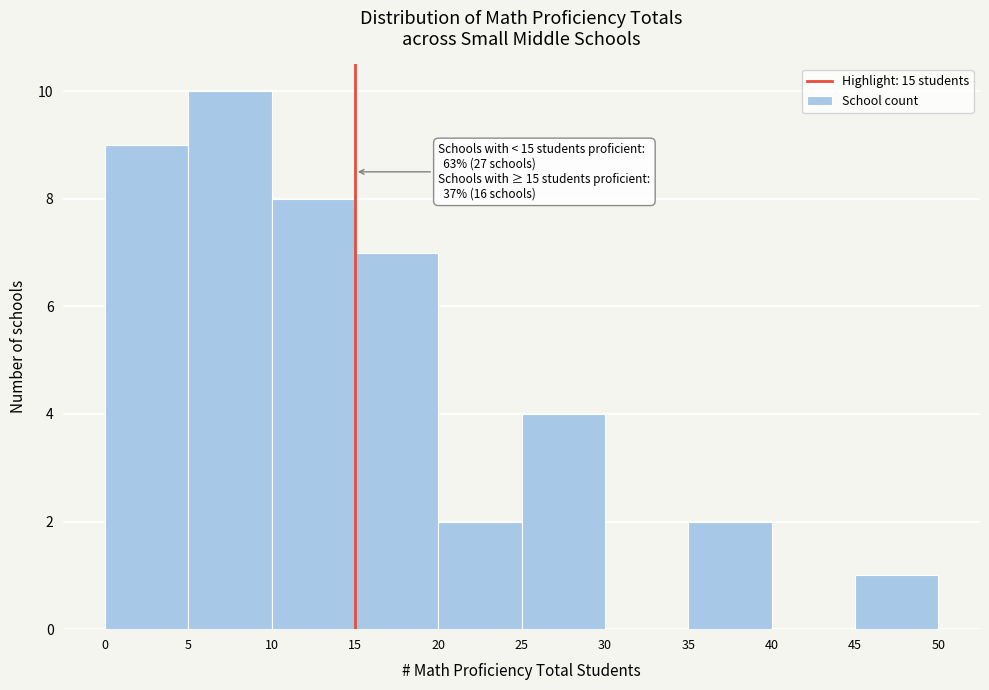

Over which range of the x-axis is the bar tallest?

5 to 10